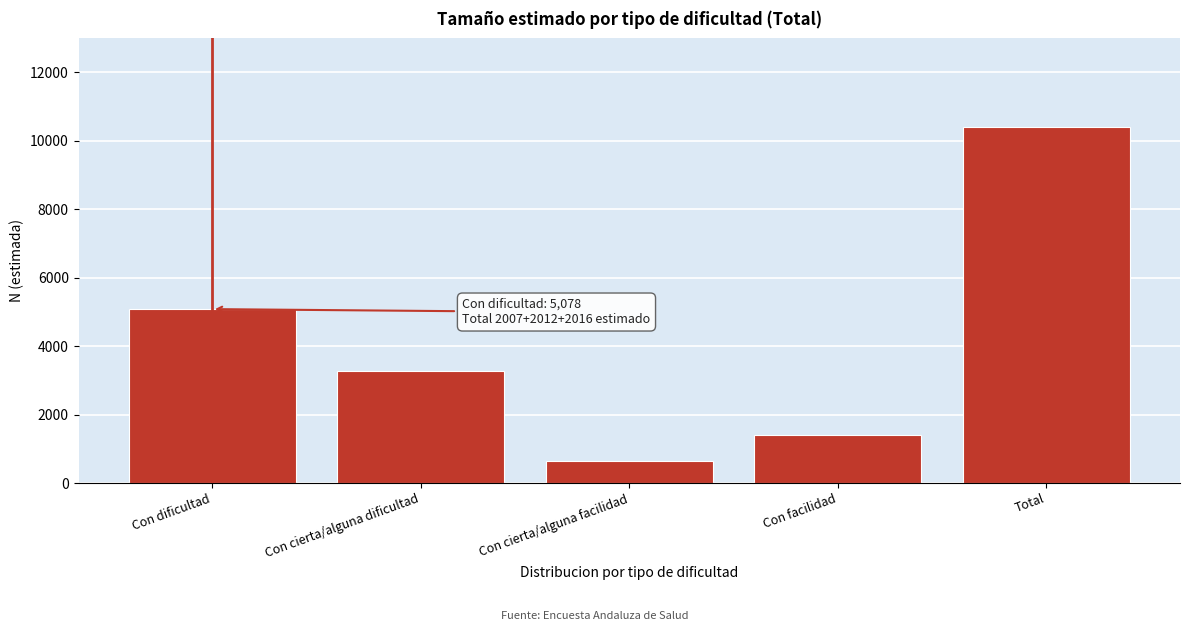

Reading left to right, transcribe all the data shown in this chart.

5078	3259	656	1393	10386